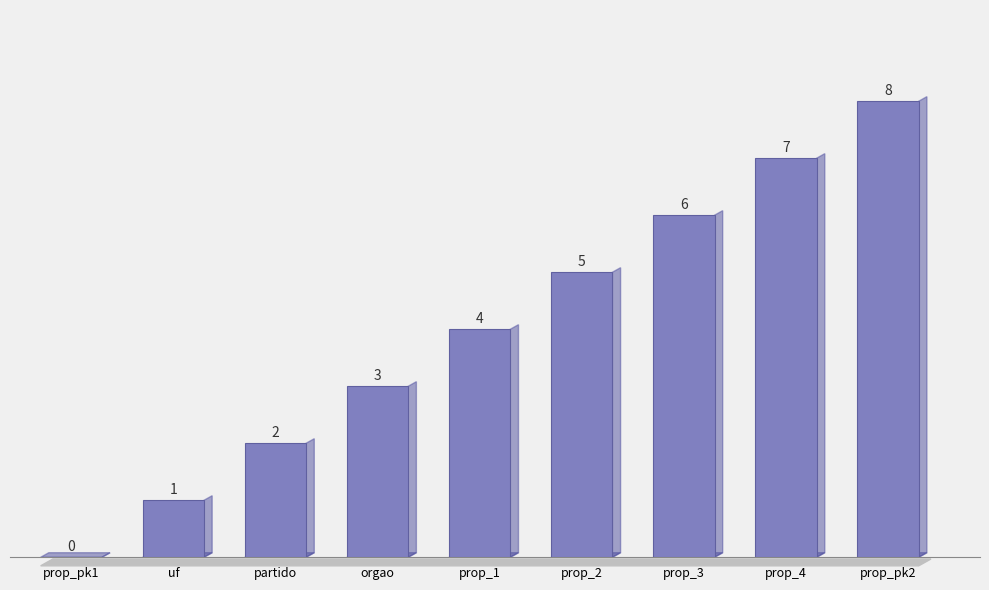

The chart shows a value of 13 at prop_pk2. True or false?

False